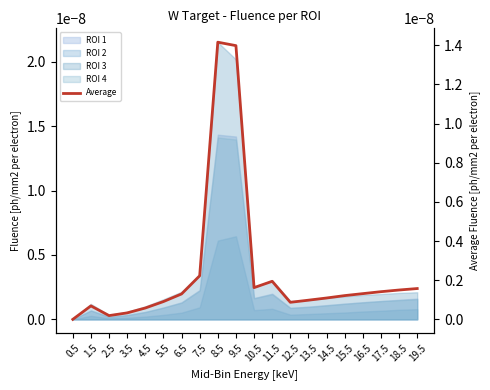

Where is the first local maximum?

1.5